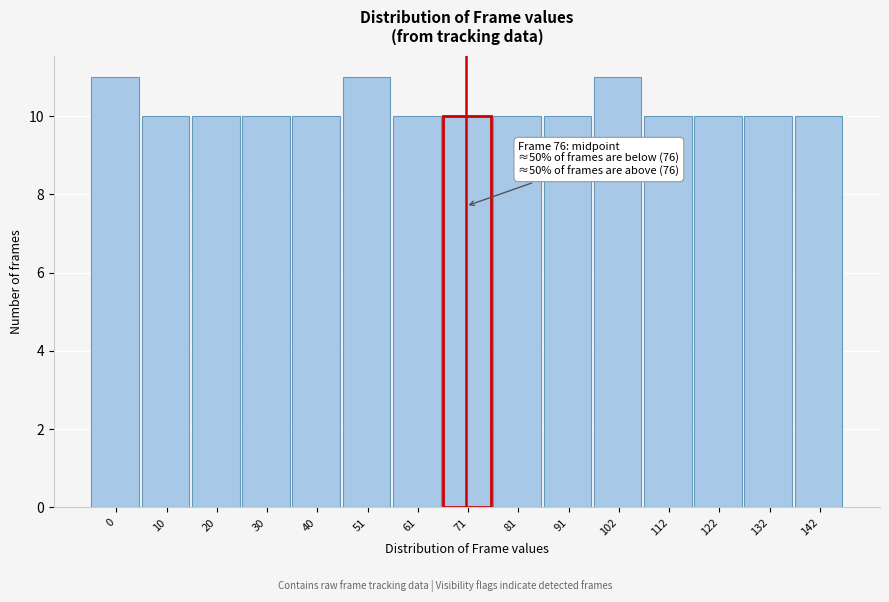

Reading right to left, transcribe all the data shown in this chart.

142=10	132=10	122=10	112=10	102=11	91=10	81=10	71=10	61=10	51=11	40=10	30=10	20=10	10=10	0=11